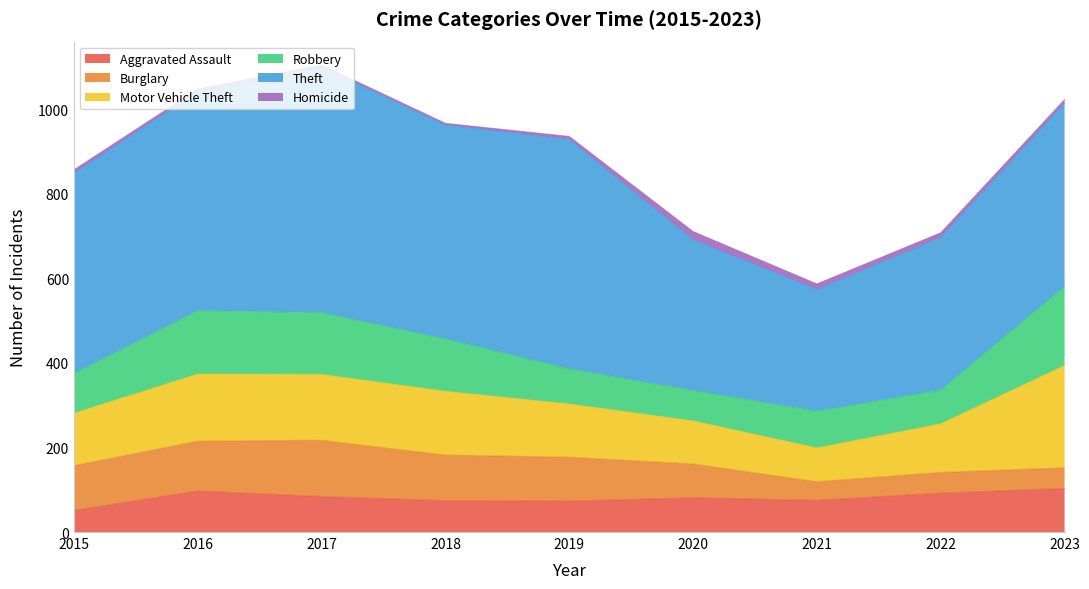

What is the sum of the Robbery values at 2020 and 2023?

259